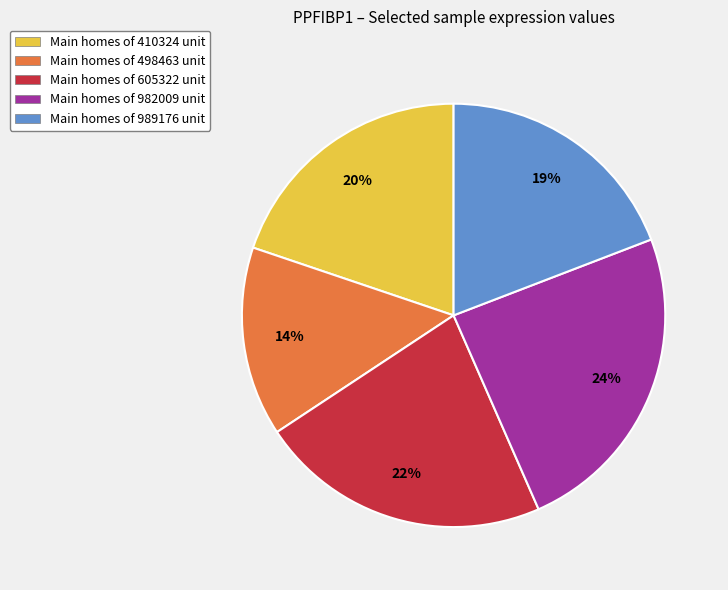

How many slices are in this pie chart?

5